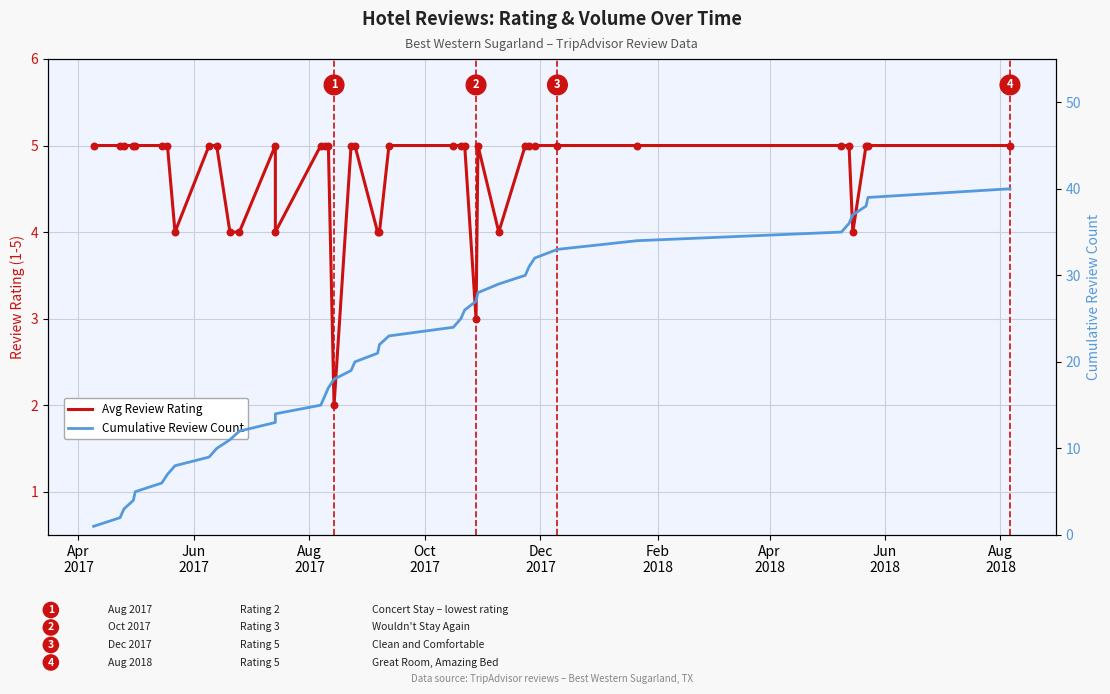

At how many categories does at least one series exceed 22?

18